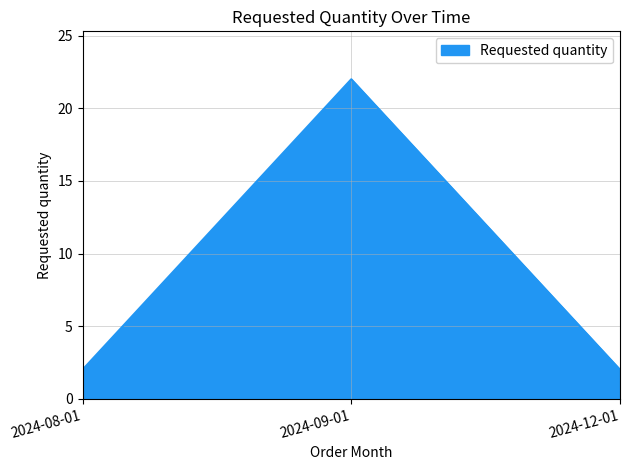

Which category has the highest value across all series?

2024-09-01